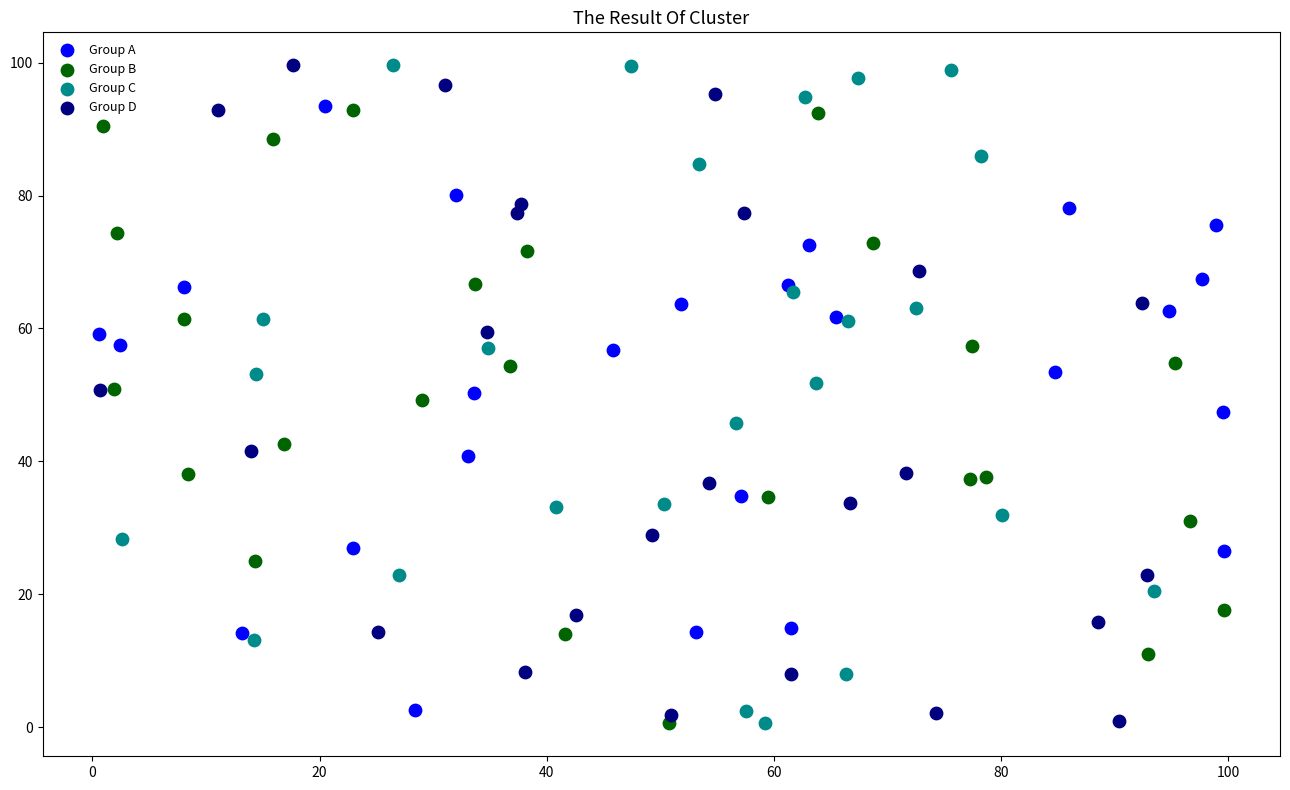

What are all the series names shown in the legend?

Group A, Group B, Group C, Group D